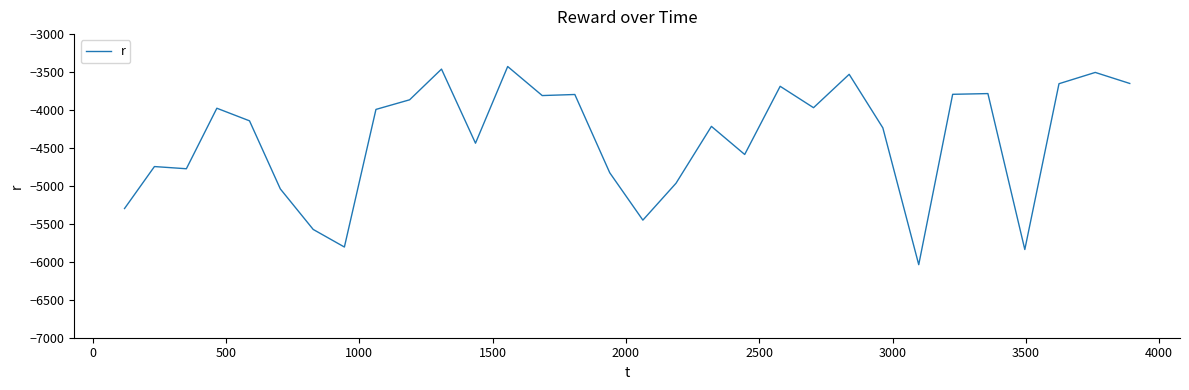

What is the minimum value shown in the chart?

-6037.6